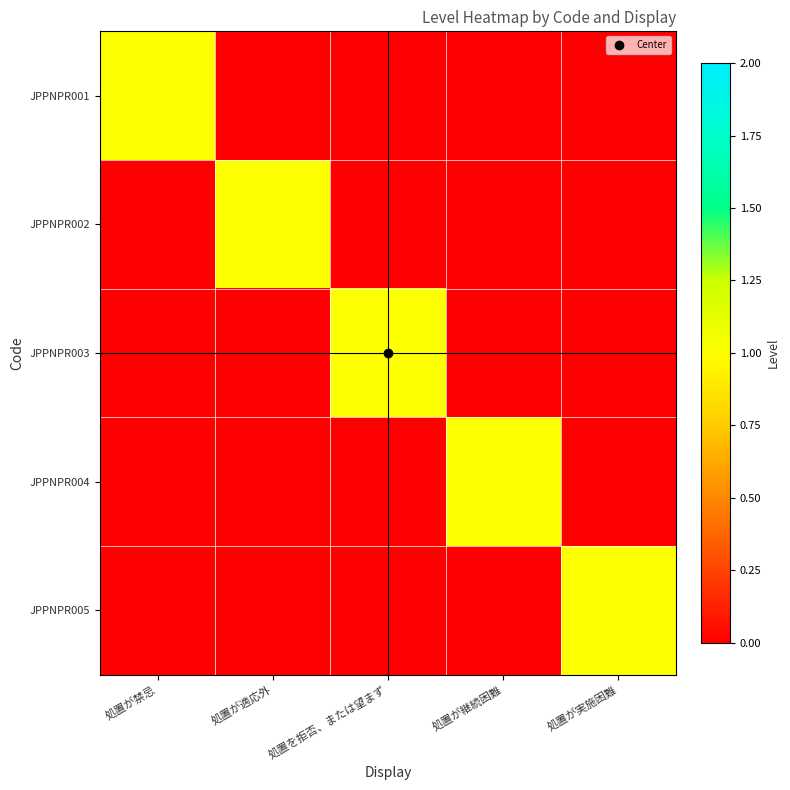

What is the total value across all series at 処置が禁忌?

1